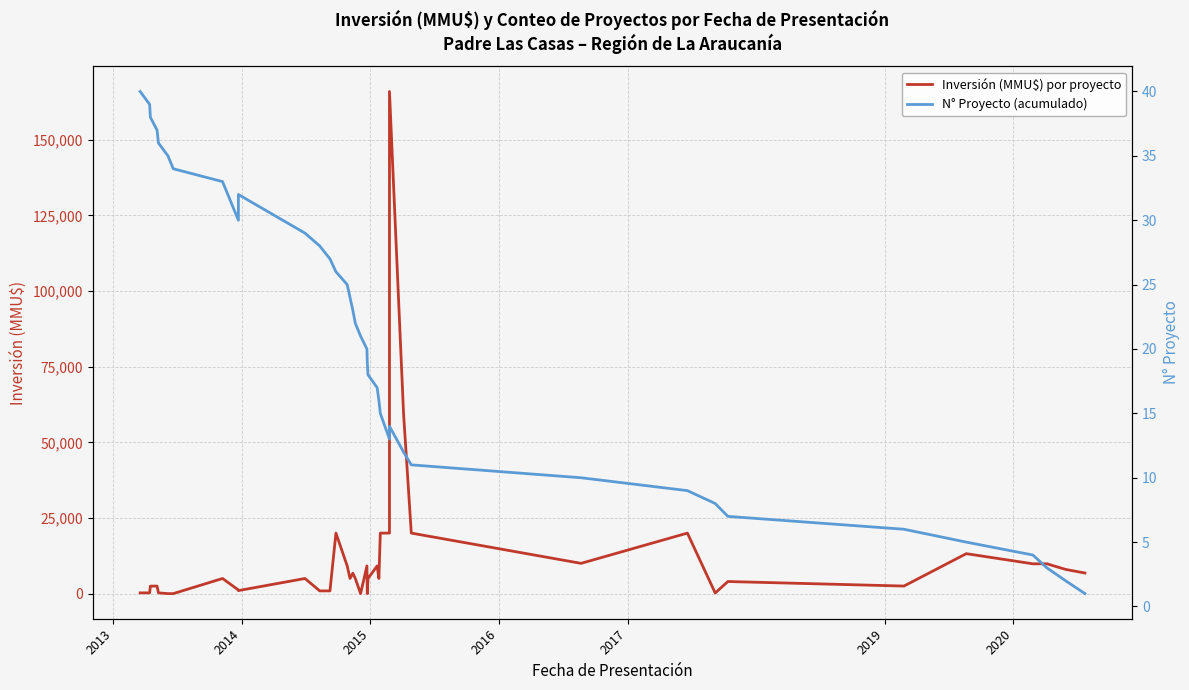

In Inversión (MMU$) por proyecto, how many points are higher than both neighbors (excluding endpoints)?

11